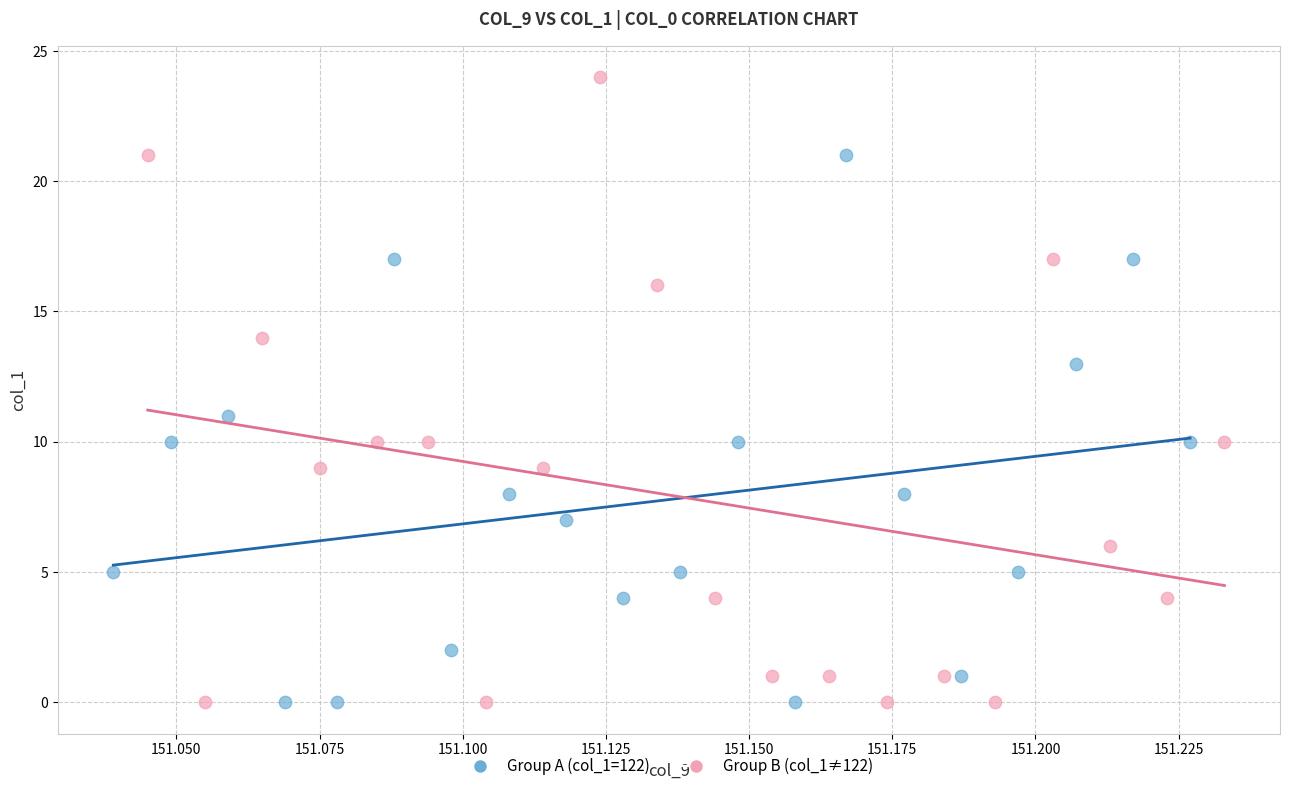

Which series has the largest Y range (max minus min)?

Group B (col_1≠122)